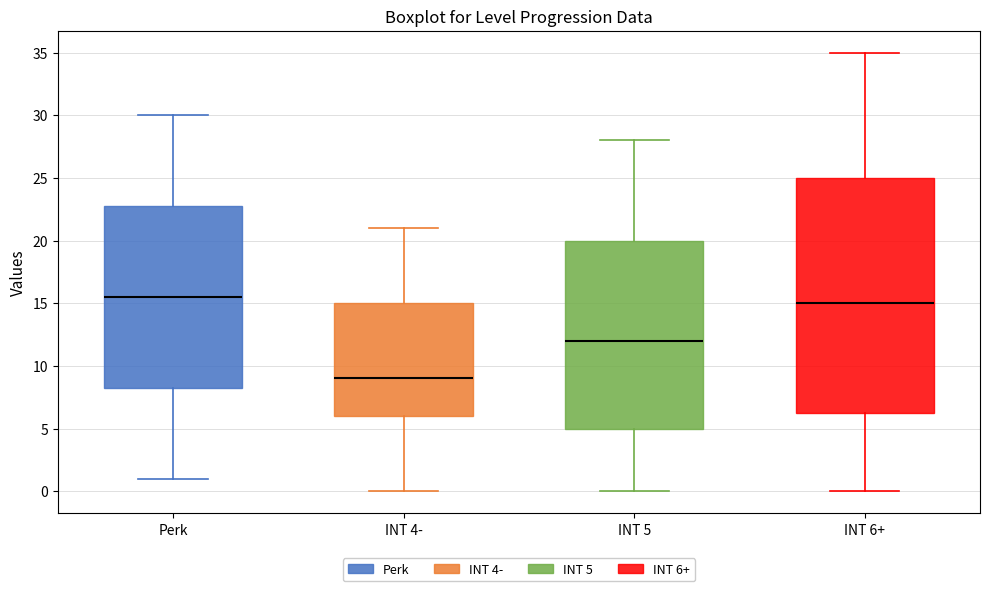

Which box's median line is the lowest?

INT 4-